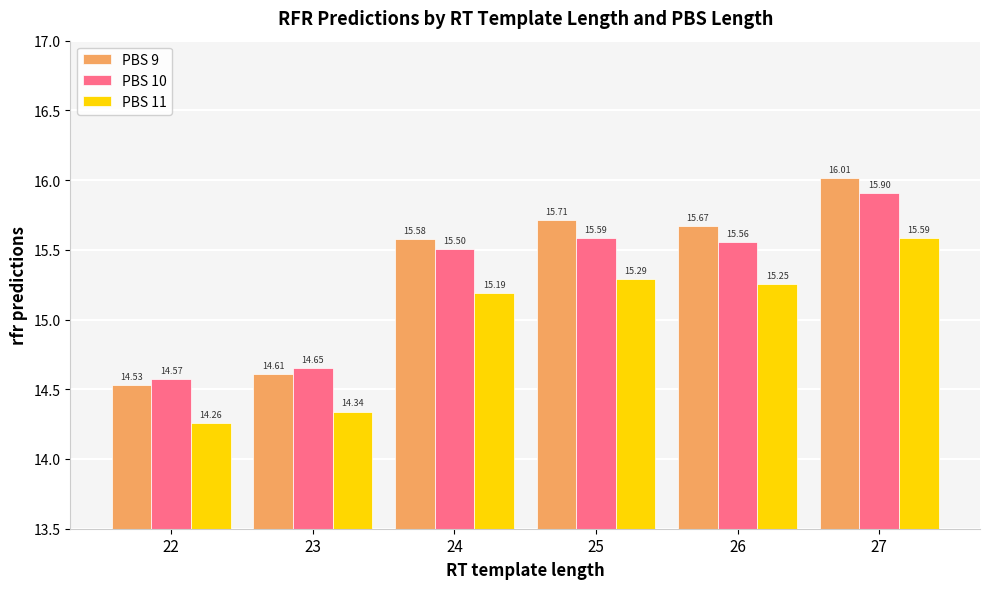

At how many categories does at least one series exceed 15?

4